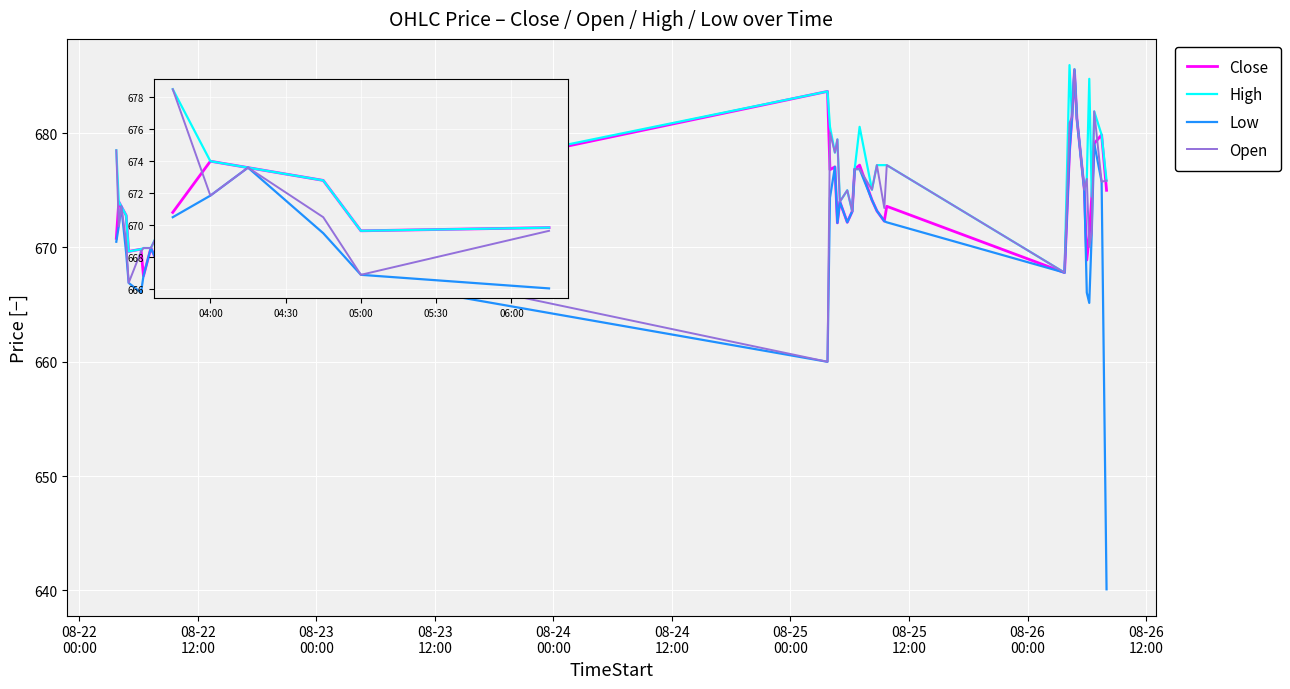

Which series has the largest range (max minus min)?

Low